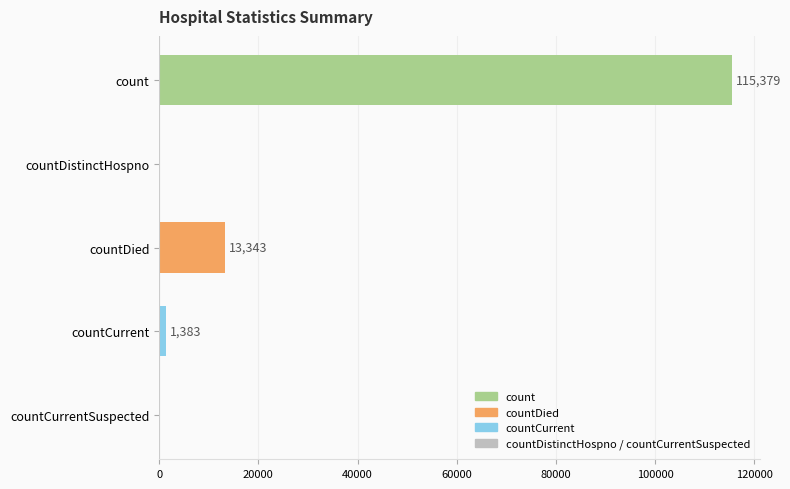

Reading bottom to top, transcribe all the data shown in this chart.

countCurrentSuspected=0	countCurrent=1383	countDied=13343	countDistinctHospno=0	count=115379